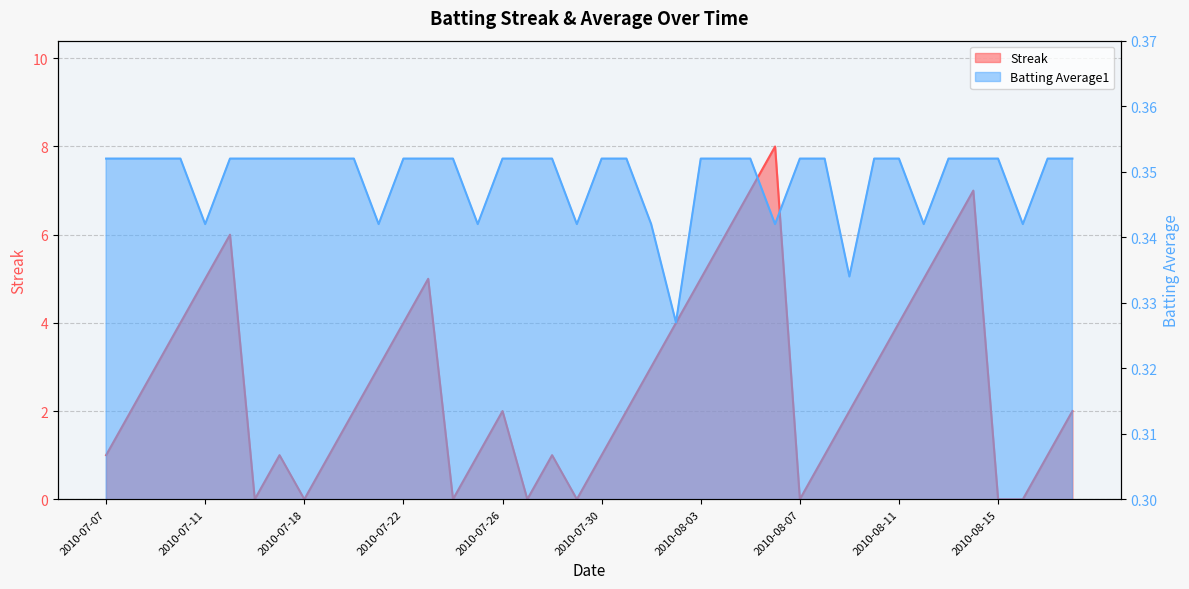

What position from the left is 2010-08-16?

38